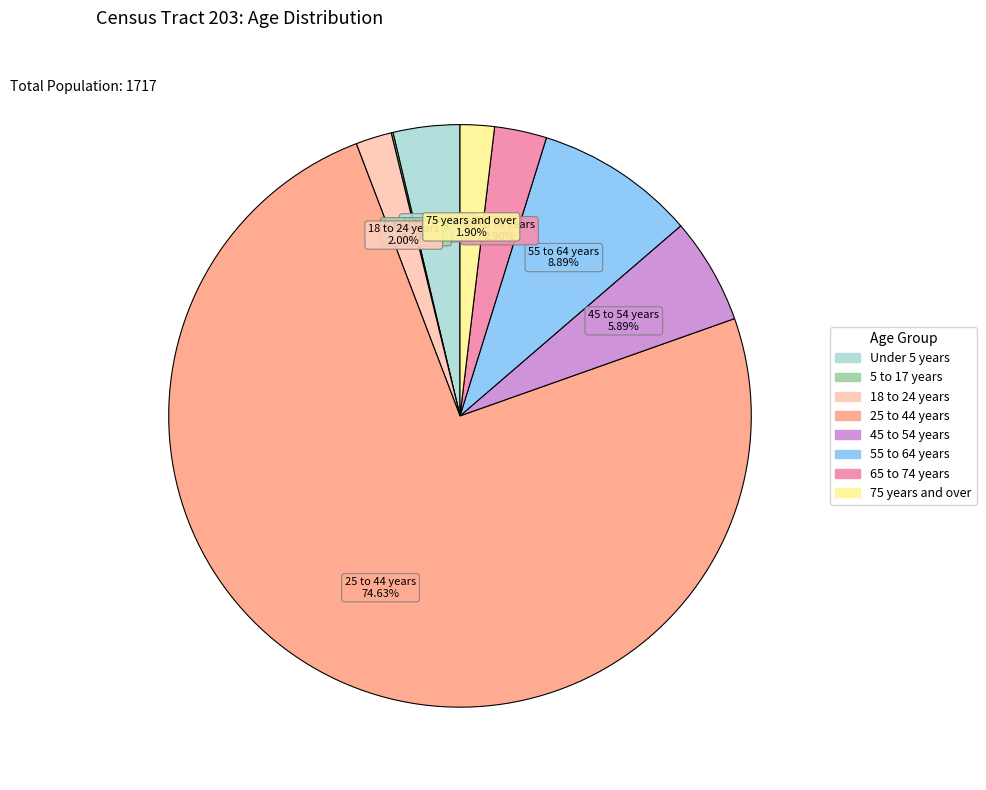

Combined, do 75 years and over and 55 to 64 years account for over 50%?

No